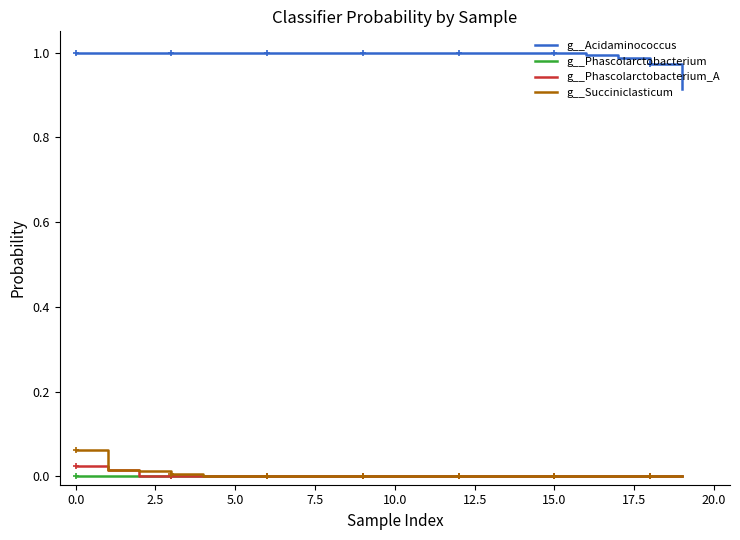

The value of g__Succiniclasticum at 0.0 is 0.0. True or false?

False